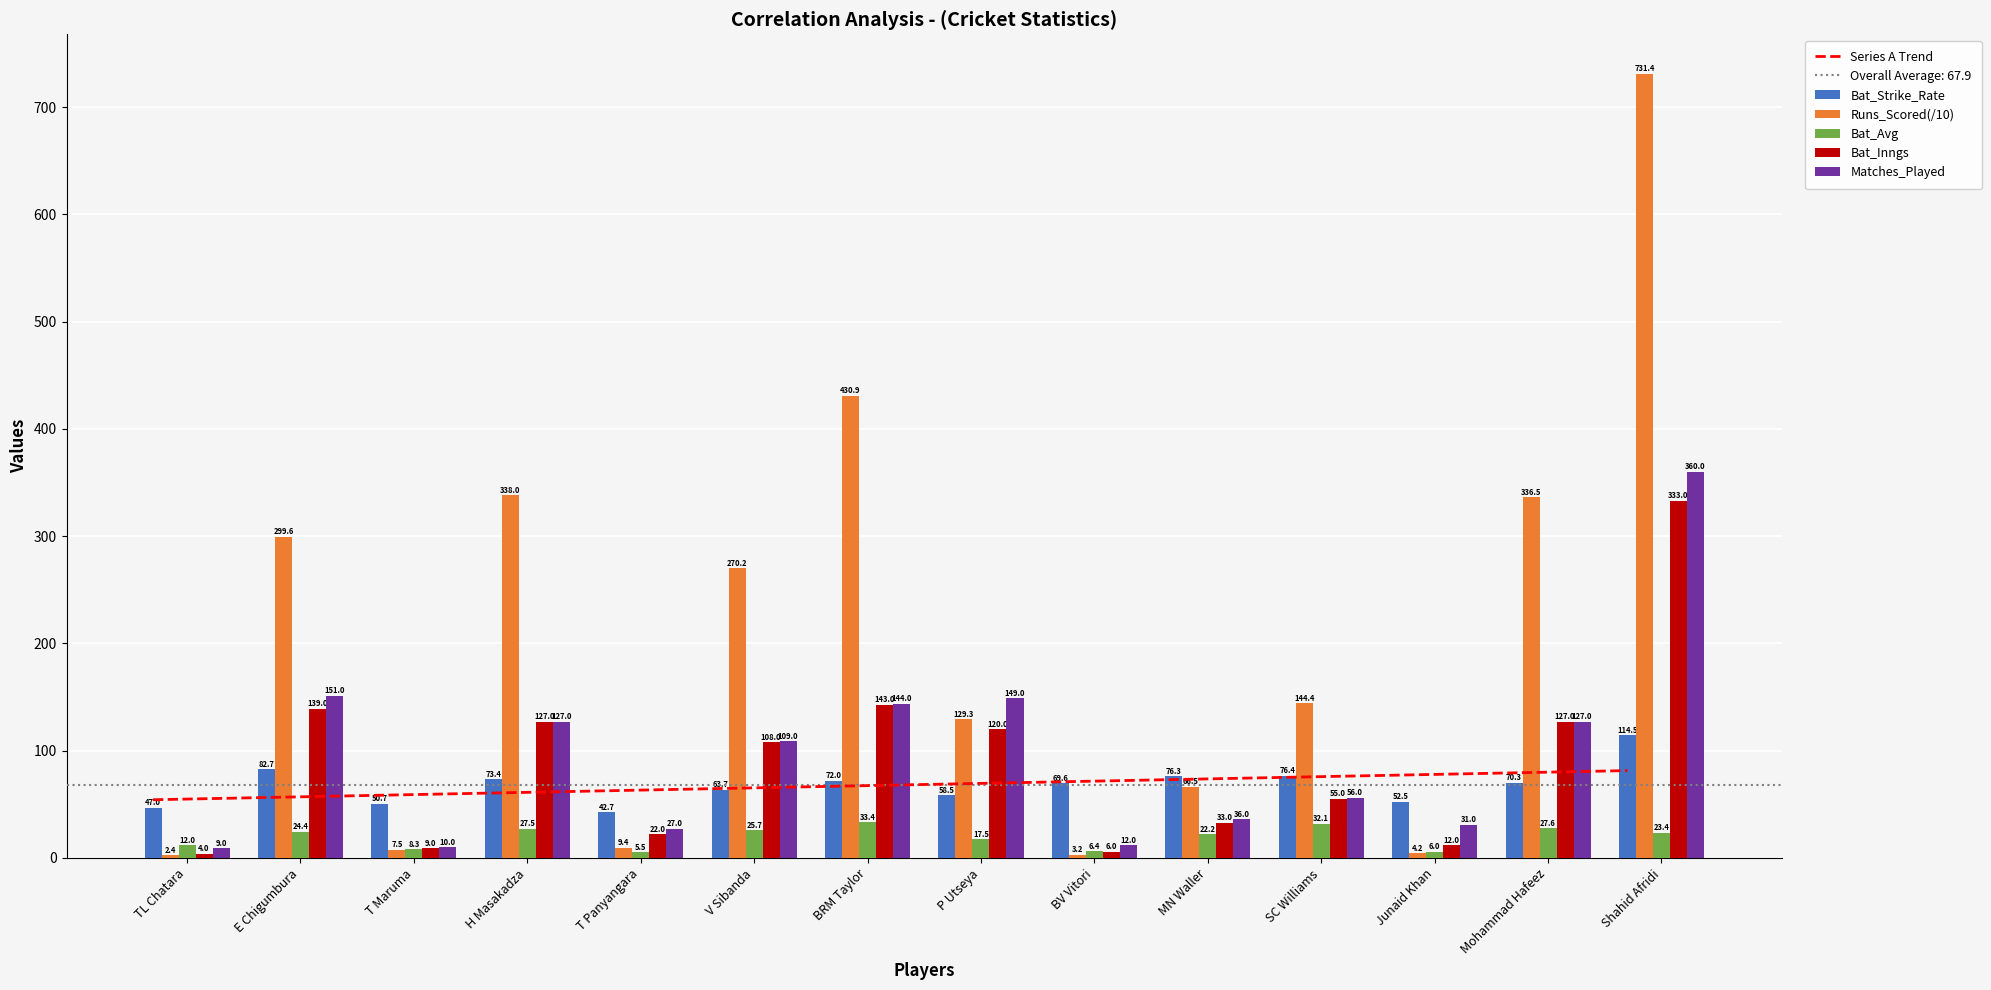

Reading left to right, what are all the values shown in this chart?

Bat_Strike_Rate: 47.0	82.7	50.7	73.4	42.7	63.7	72.0	58.5	69.6	76.3	76.4	52.5	70.3	114.5
Runs_Scored_div10: 2.4	299.6	7.5	338.0	9.4	270.2	430.9	129.3	3.2	66.5	144.4	4.2	336.5	731.4
Bat_Avg: 12.0	24.4	8.3	27.5	5.5	25.7	33.4	17.5	6.4	22.2	32.1	6.0	27.6	23.4
Bat_Inngs: 4.0	139.0	9.0	127.0	22.0	108.0	143.0	120.0	6.0	33.0	55.0	12.0	127.0	333.0
Matches_Played: 9.0	151.0	10.0	127.0	27.0	109.0	144.0	149.0	12.0	36.0	56.0	31.0	127.0	360.0